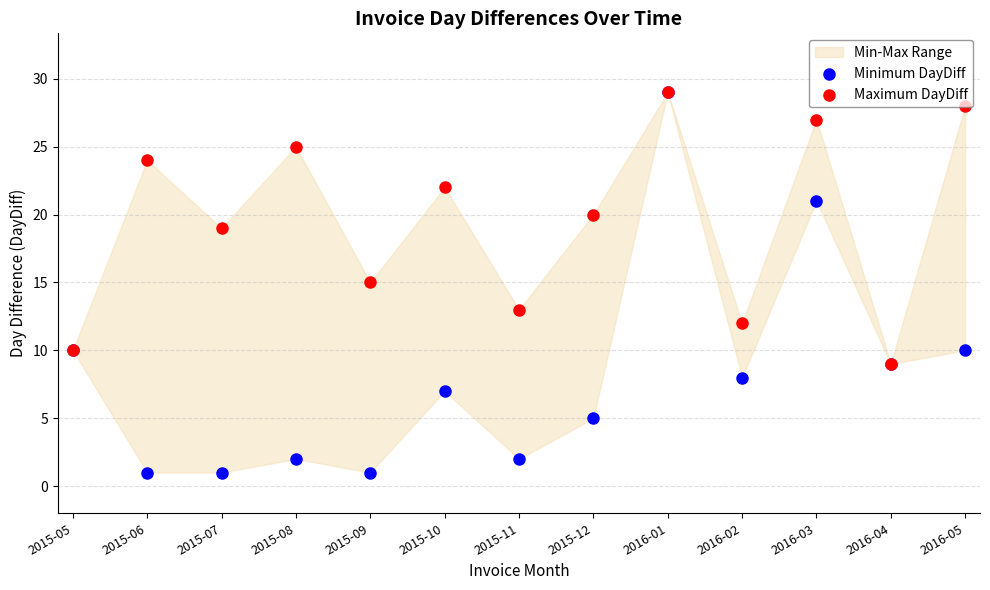

Which series has the largest total across all categories?

Maximum DayDiff